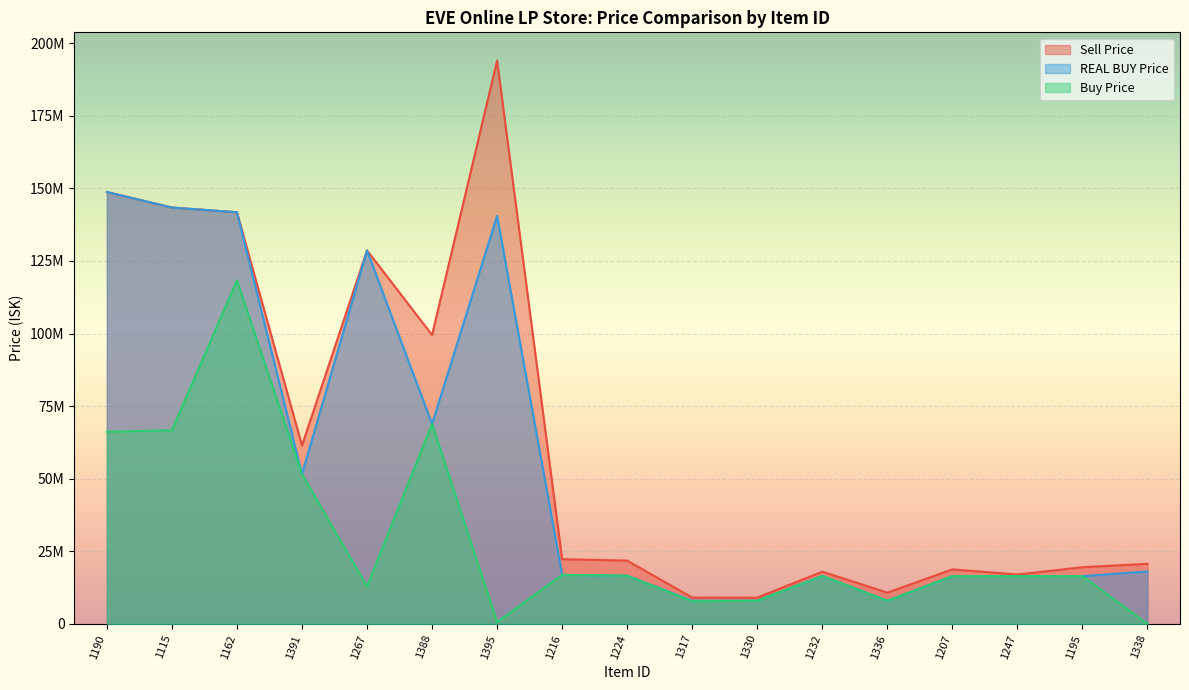

The REAL BUY Price series shows 247683640.9 at 1115. True or false?

False